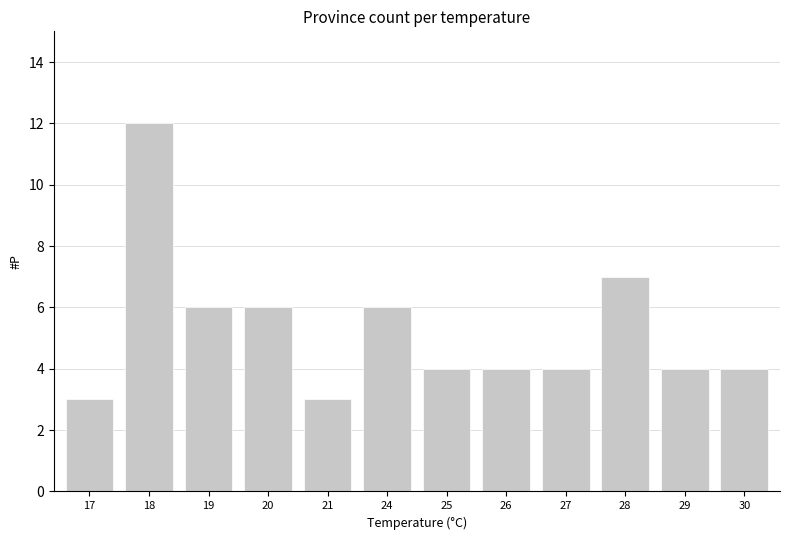

How many bars are there in total?

12